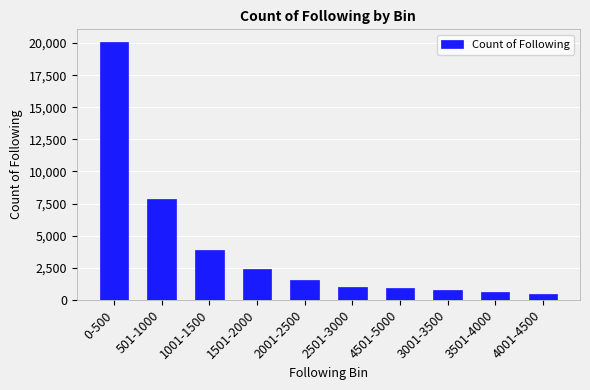

What is the label of the 3rd bar from the left?

1001-1500